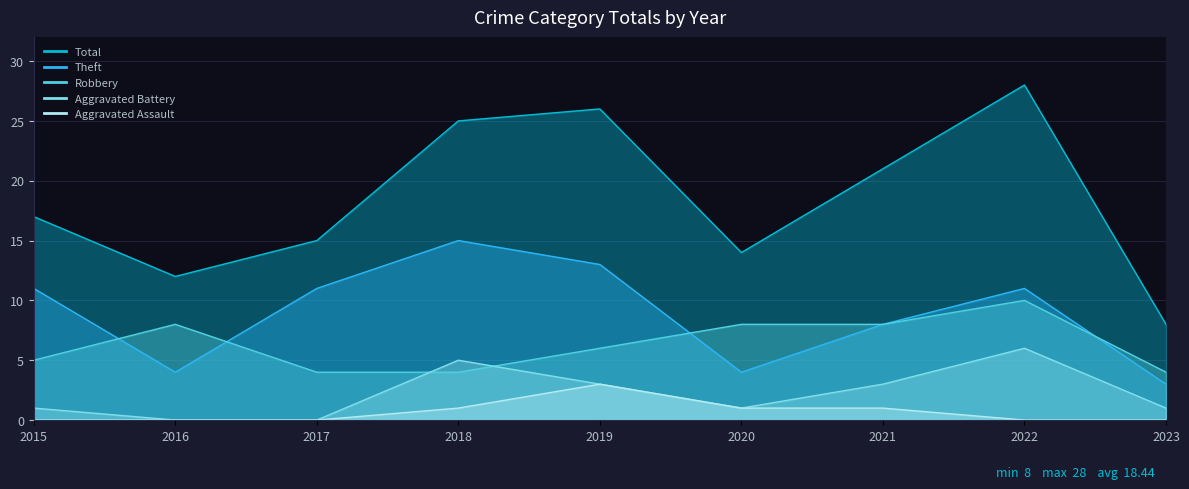

Between 2018 and 2015, which is larger?

2015